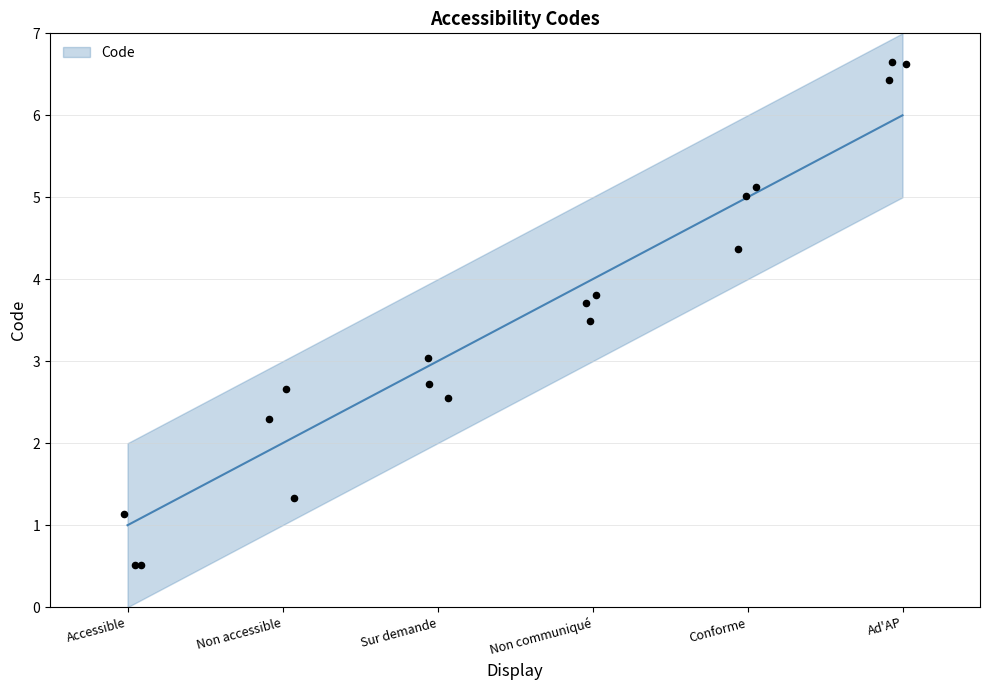

Which has a higher value, Ad'AP or Non accessible?

Ad'AP